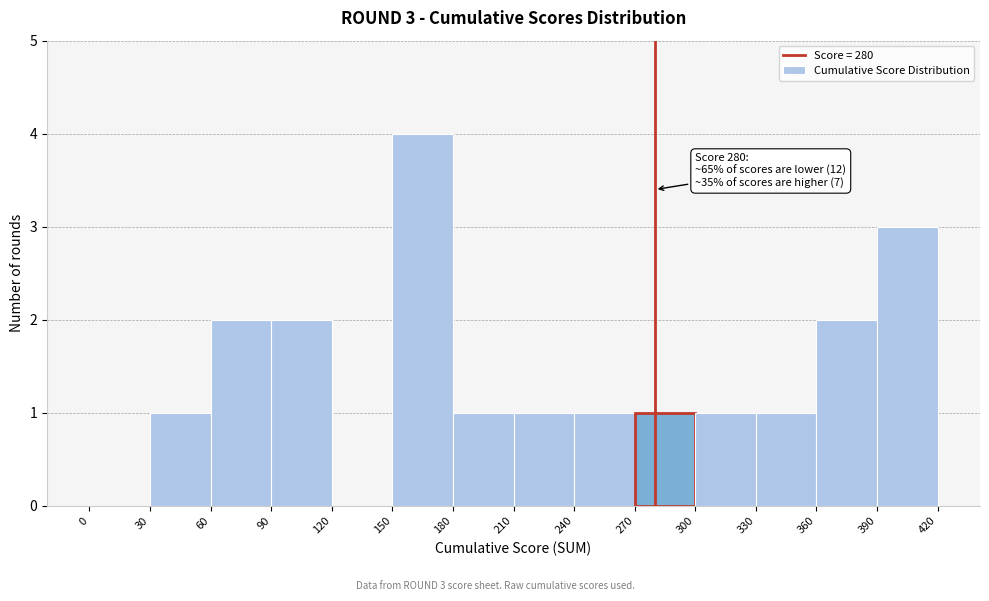

Which range on the x-axis has the tallest bar?

150 to 180